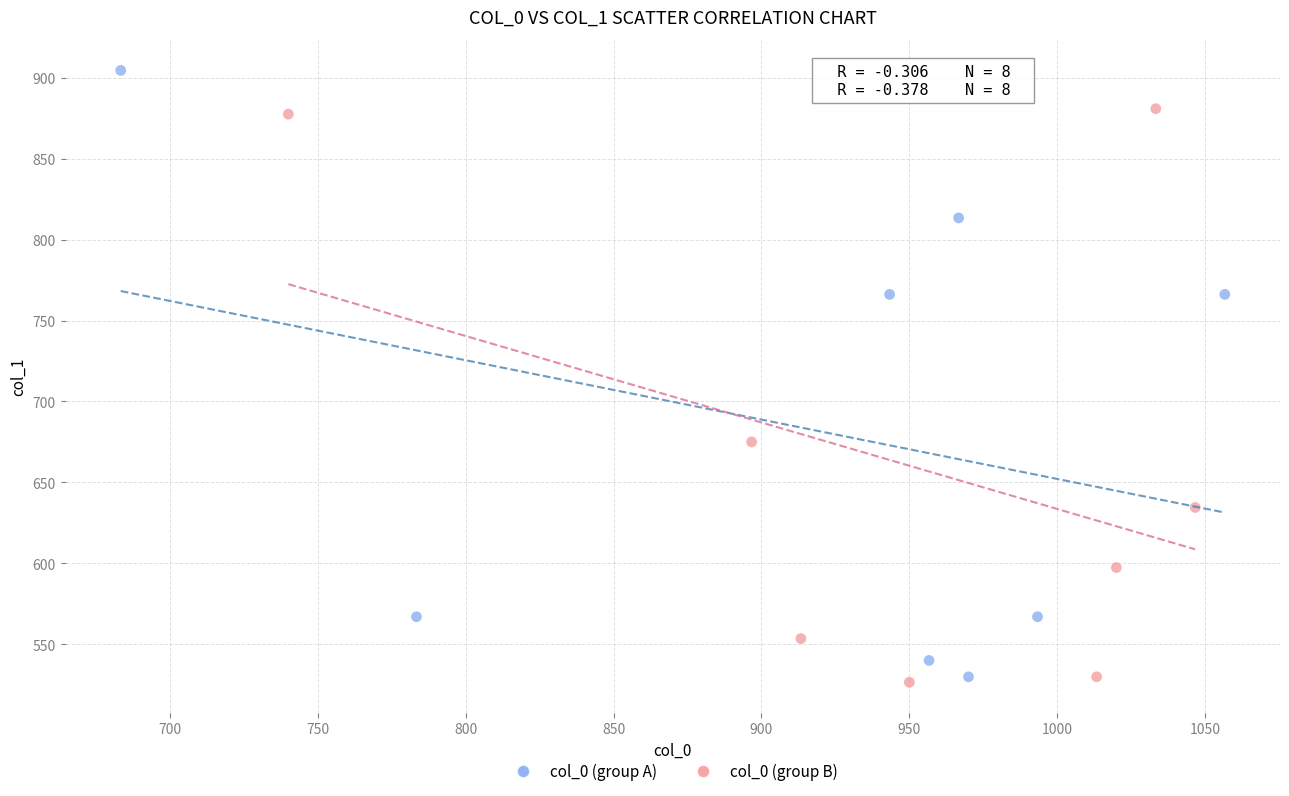

Which series contains the highest Y value?

col_0 (group A)